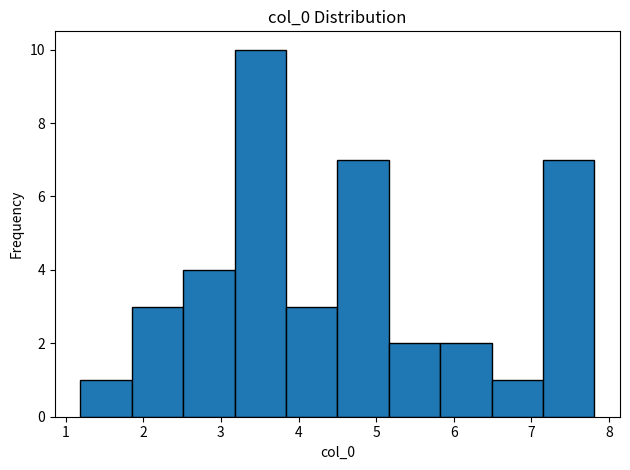

Which range on the x-axis has the tallest bar?

3.2 to 3.8